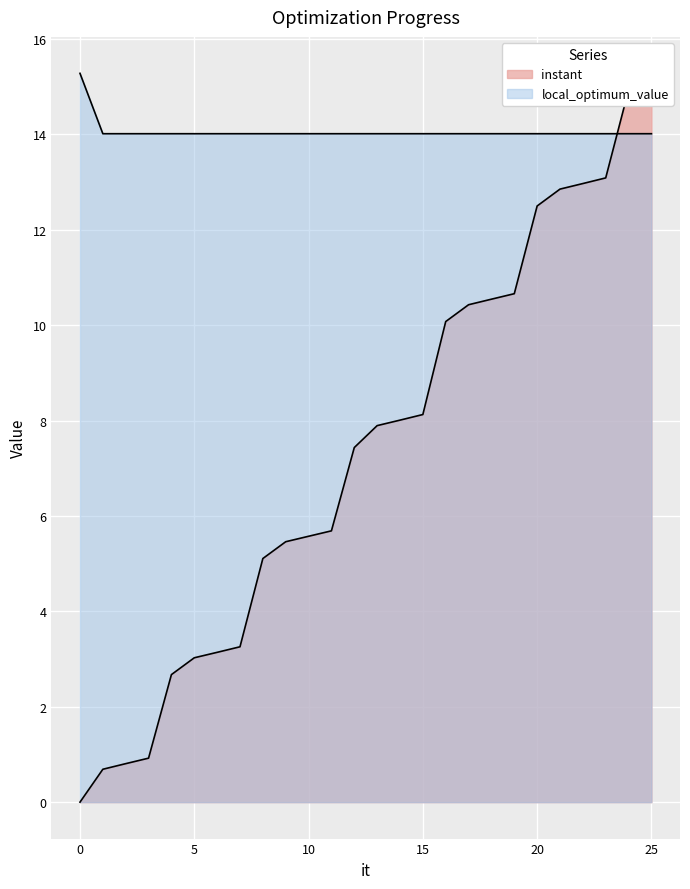

At which label does instant first exceed 7?

12